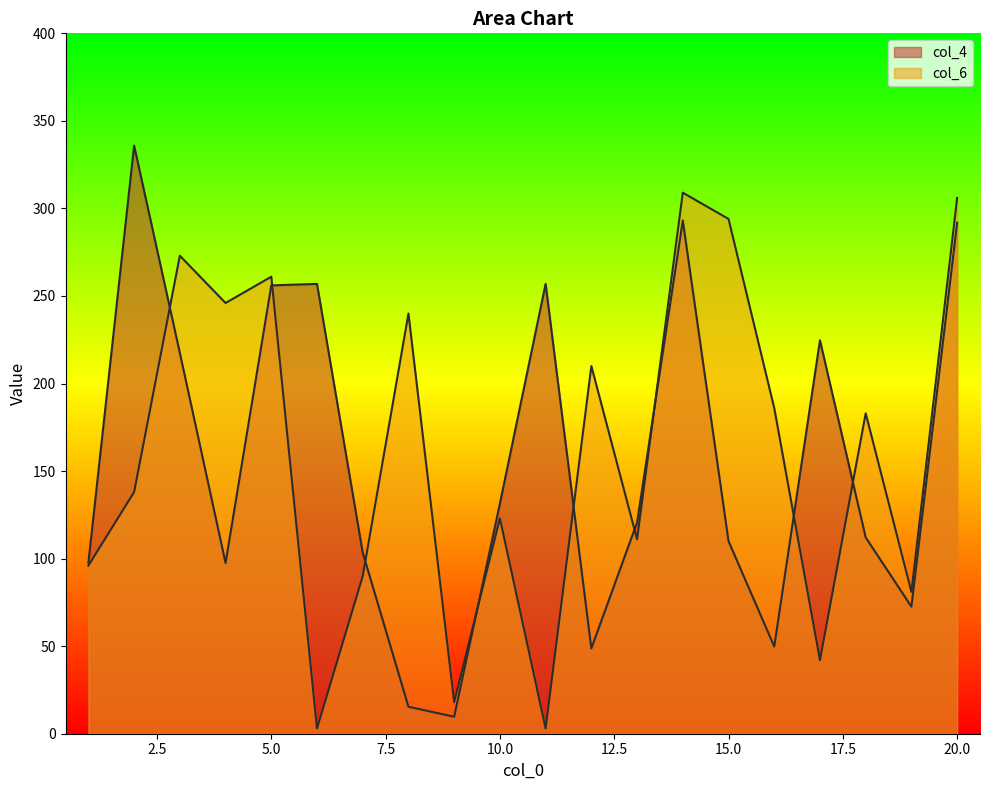

What are all the series names shown in the legend?

col_4, col_6